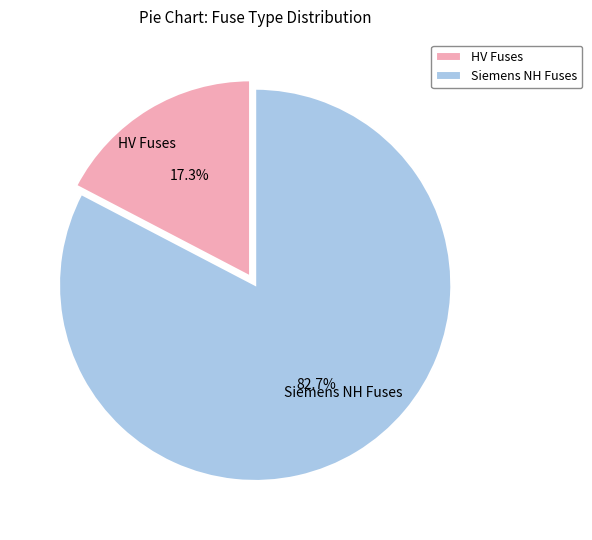

How much of the chart is everything except HV Fuses?

82.7%